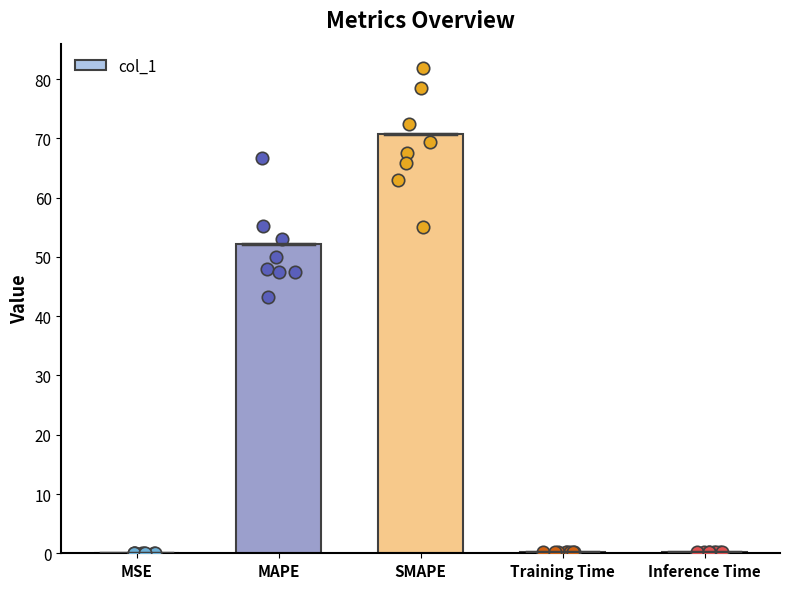

What is the change in value from MSE to MAPE?

+52.2